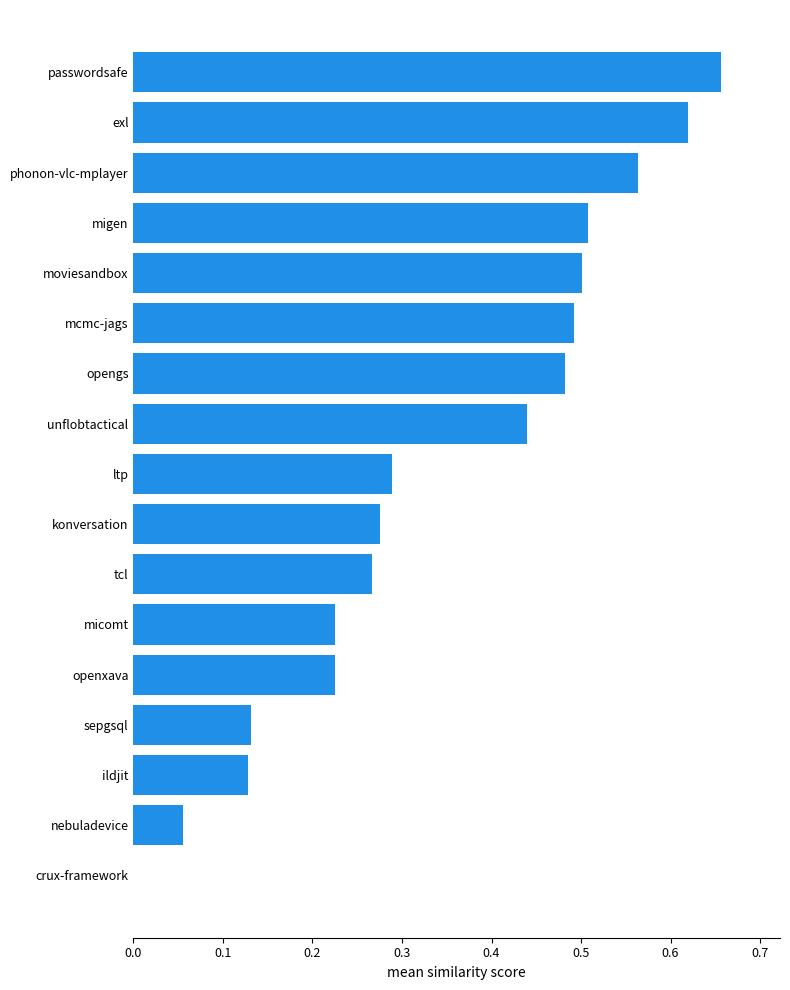

True or false: the data shows 0.5 at migen.

True